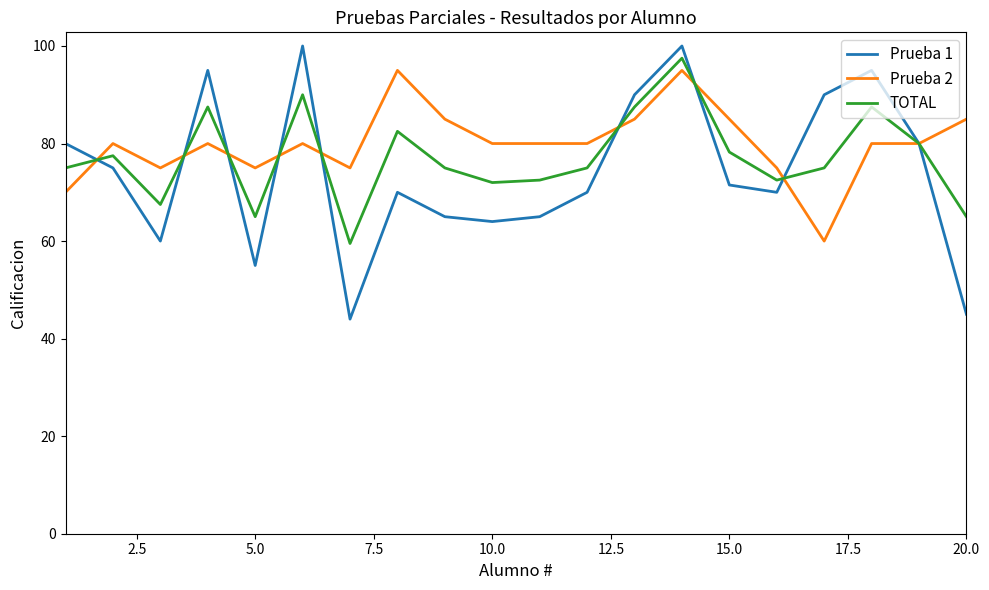

What is the minimum value for Prueba 2?

60.0